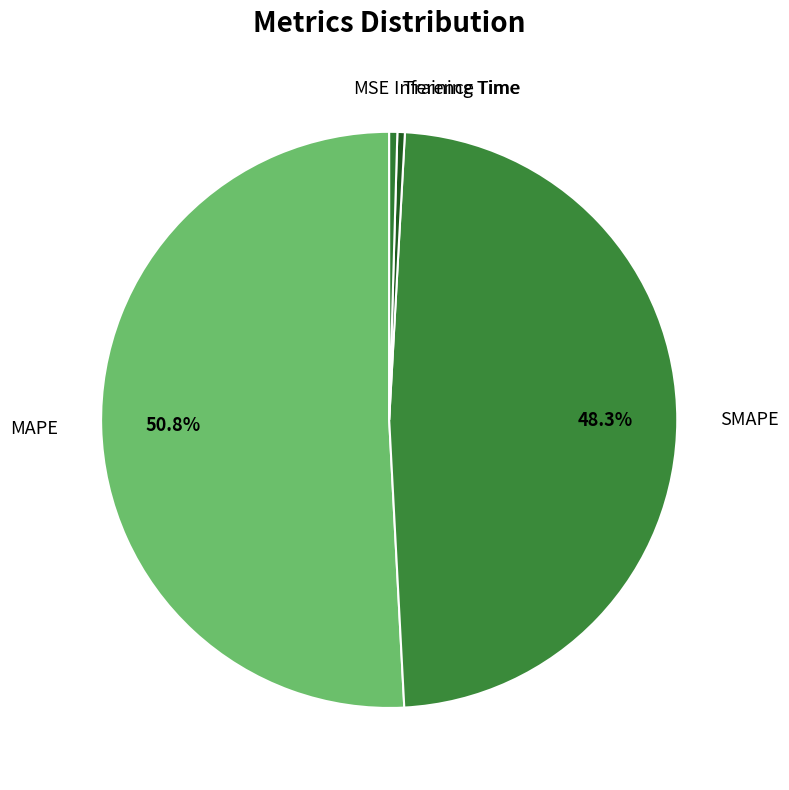

To the nearest percent, what is the difference between the Inference Time and MAPE slice percentages?

50%